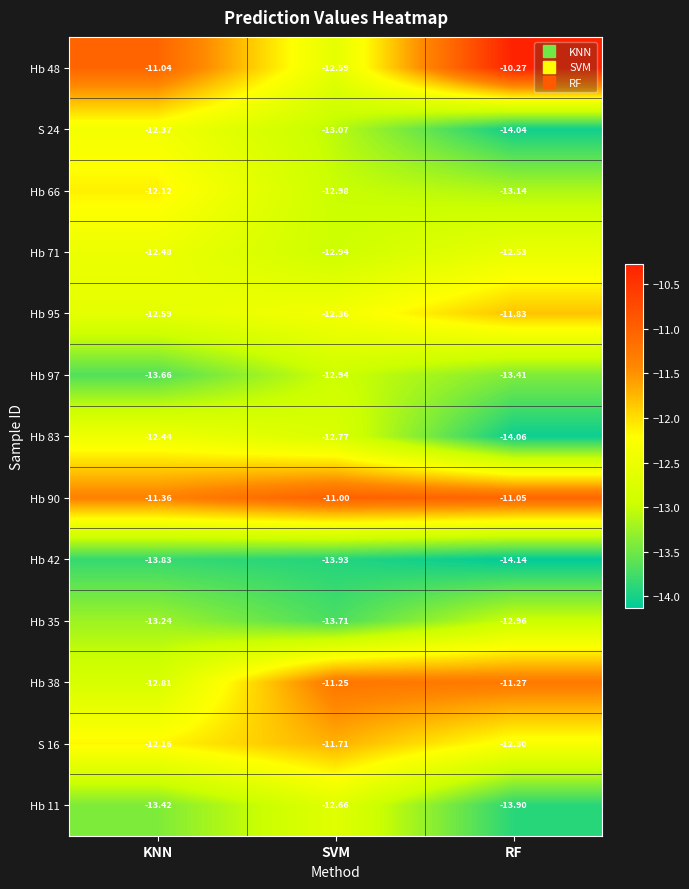

Between SVM and RF, which series saw the biggest shift?

Hb 48